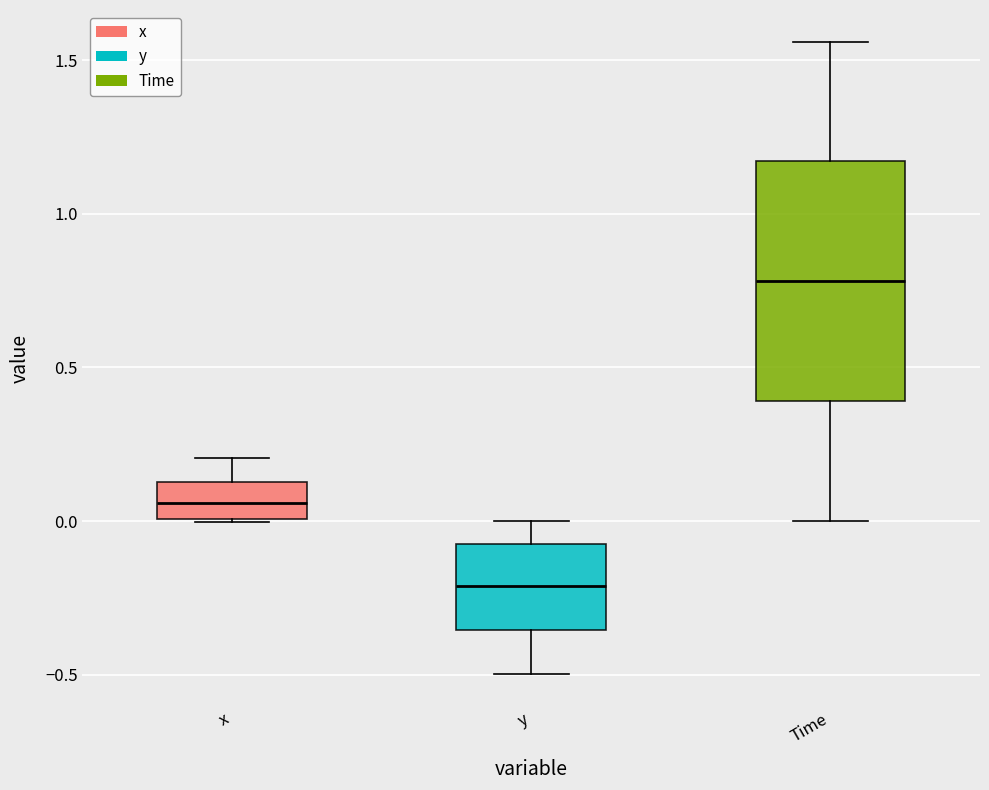

Comparing the boxes themselves (not the whiskers), which one is the tallest?

Time